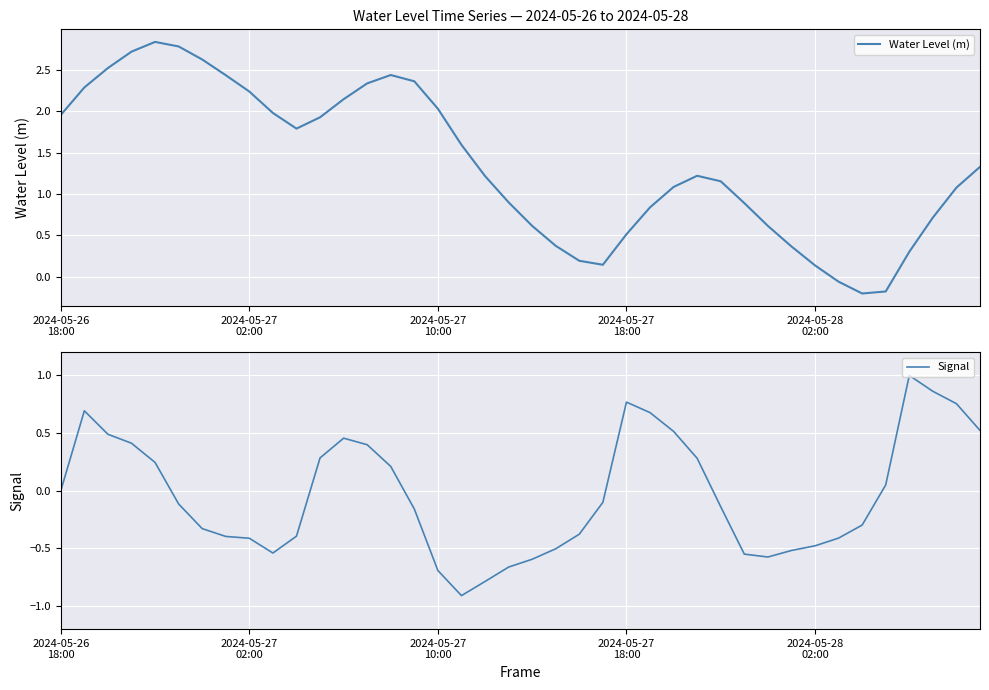

True or false: Water Level (m) has more than 0 points higher than both neighbors.

True